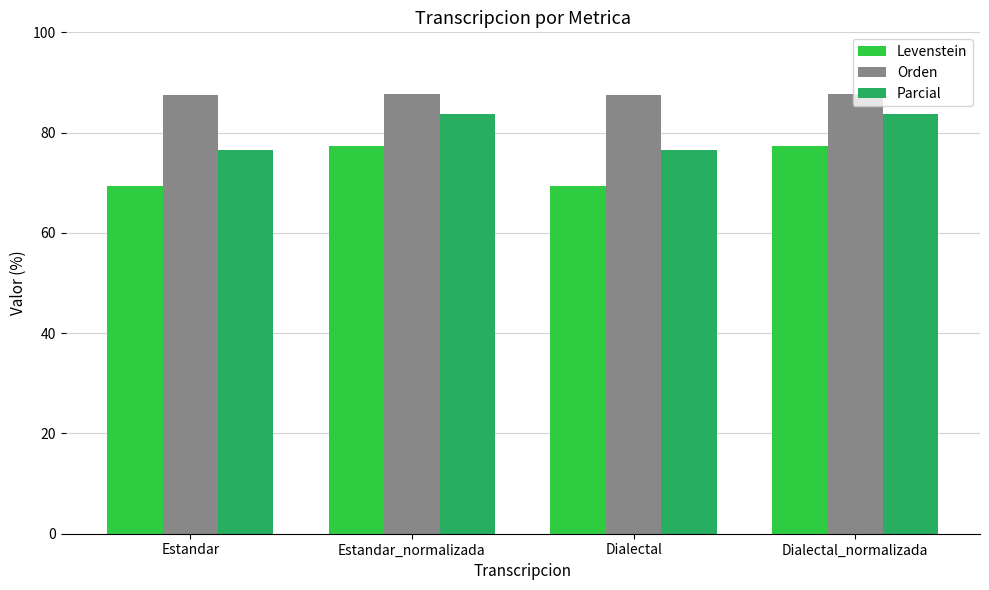

What is the greatest value displayed?

87.6